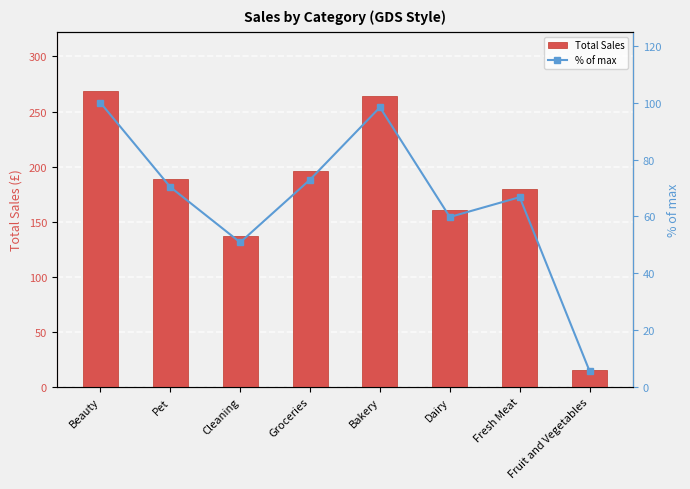

The % of max series shows 7.9 at Fruit and Vegetables. True or false?

False